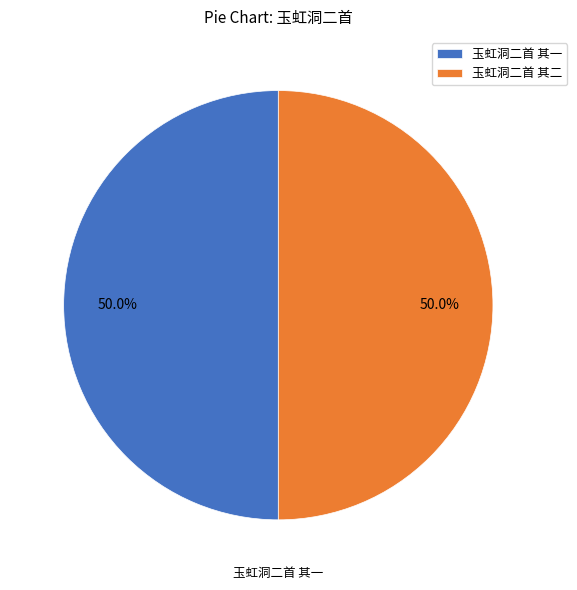

To the nearest percent, what percentage of the pie is 玉虹洞二首 其二?

50%